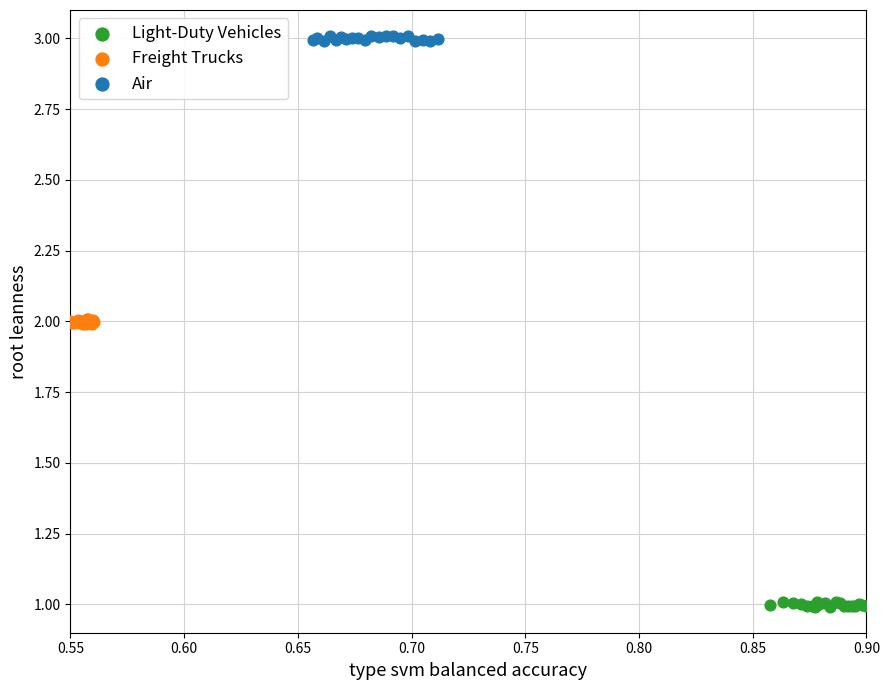

Which series contains the highest Y value?

Air